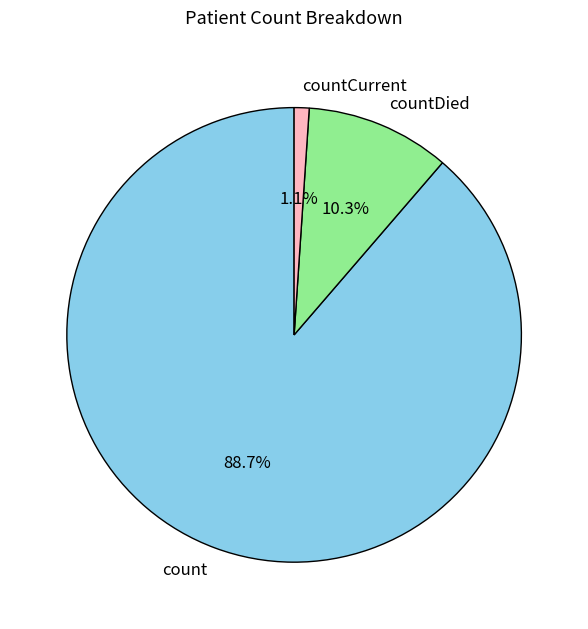

How many slices are in this pie chart?

3